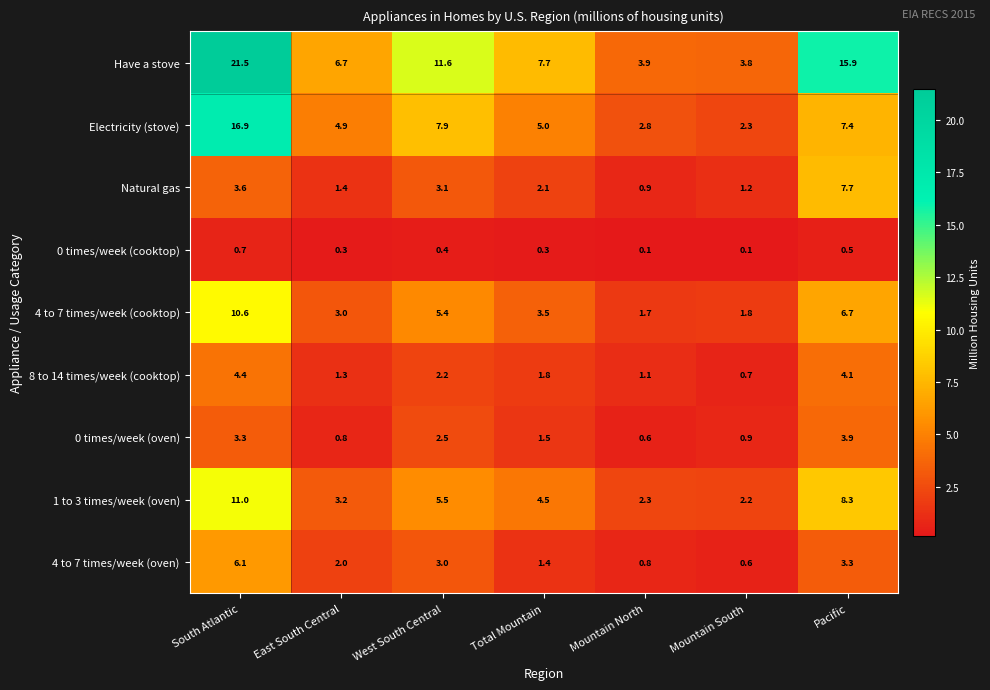

What is the spread (max minus min) of values at Pacific?

15.4